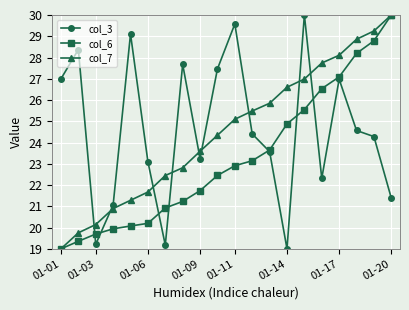

What is the value of the col_6 point at the 11th from the left?

22.9